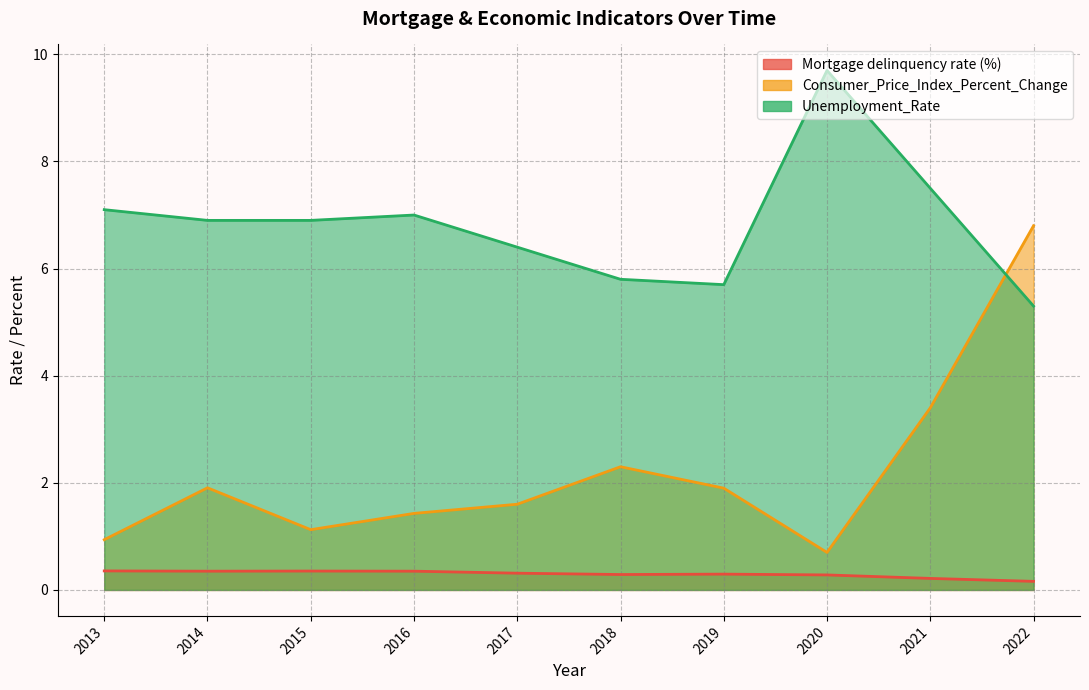

True or false: Consumer_Price_Index_Percent_Change and Mortgage delinquency rate (%) cross at least once.

False